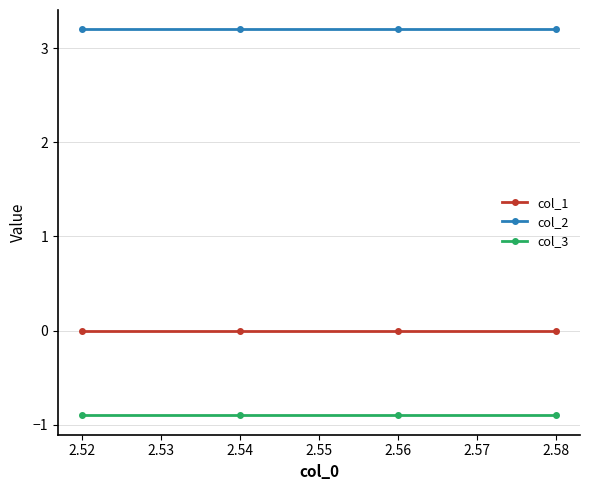

How many lines are shown in the chart?

3